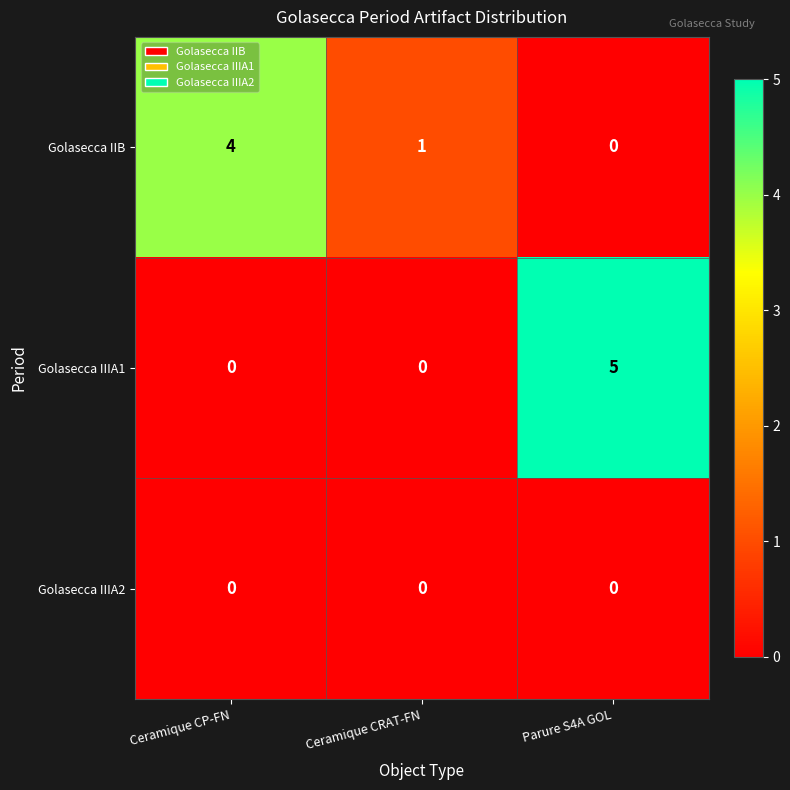

What is the total value across all series at Ceramique CRAT-FN?

1